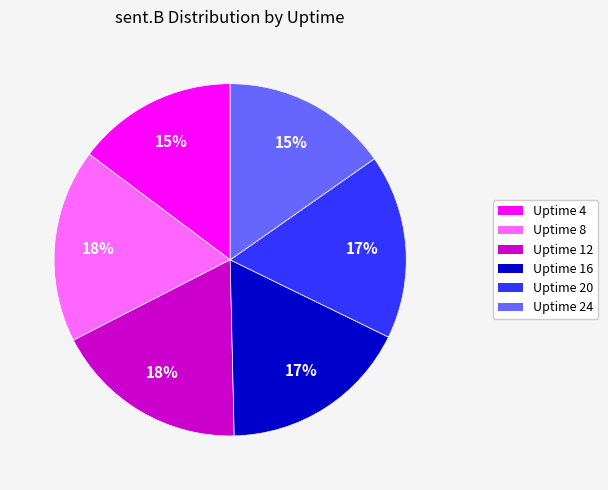

To the nearest percent, what percentage of the pie is Uptime 20?

17%